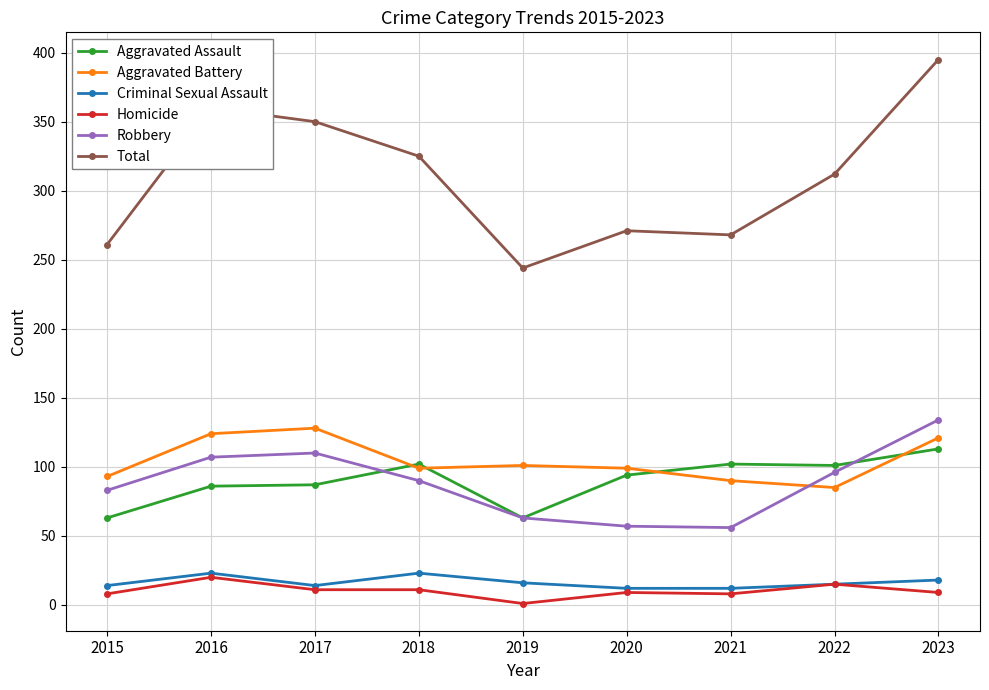

True or false: Aggravated Battery and Robbery intersect in this chart.

True